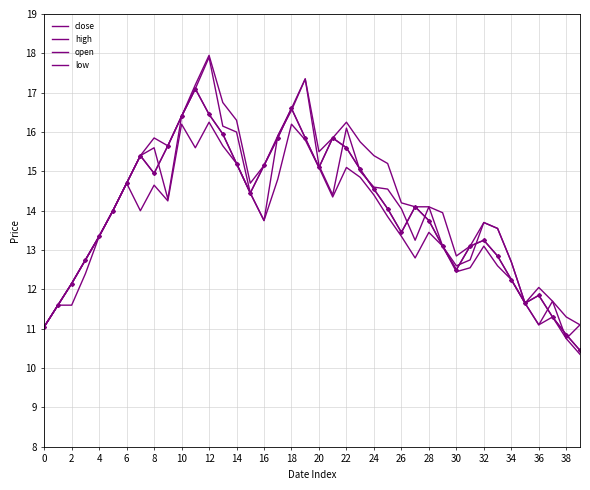

Is this an area chart (filled region under the line)?

No